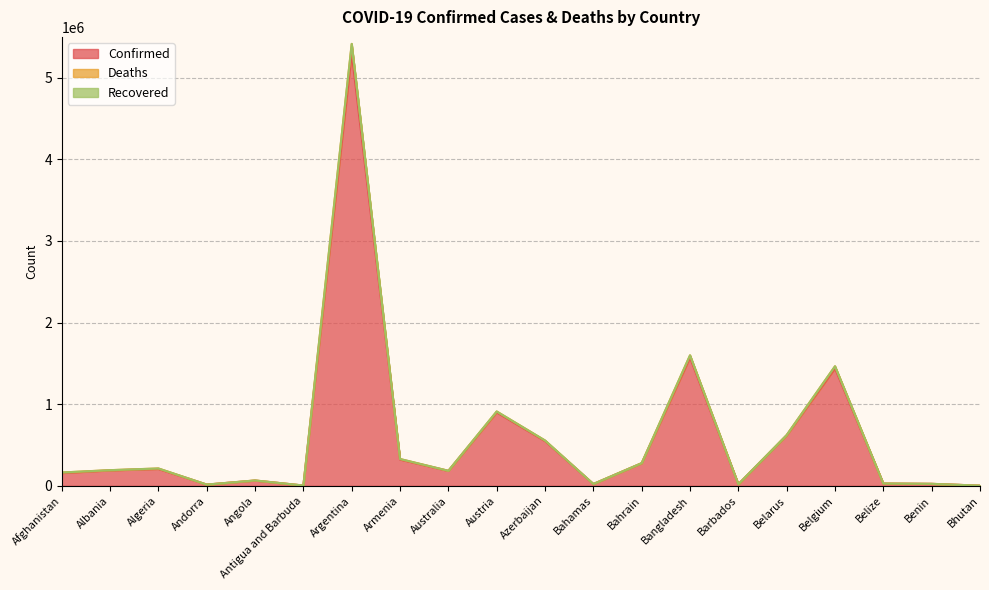

What position from the left is Azerbaijan?

11